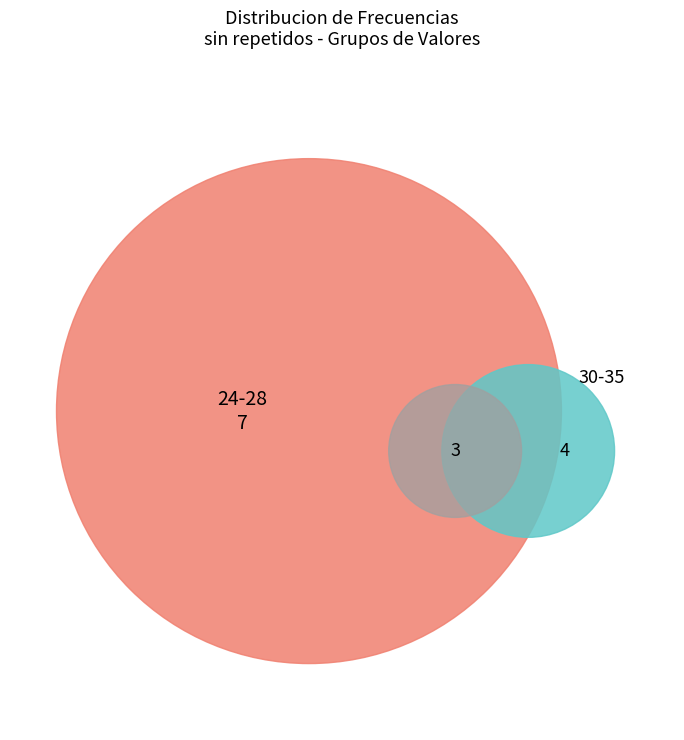

What percentage is the 30 slice, to the nearest percent?

13%